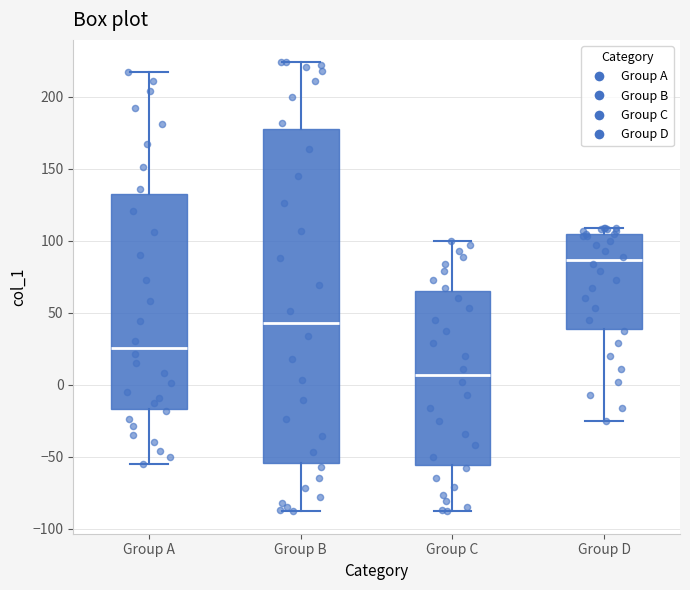

Reading left to right, transcribe this box plot: for each box, give where its median line is, the range the box spans, and where its two whiskers end, as read against the y-axis. The values are not printed on the chart, so give them approximately, as read against the axis.

Group A: median 25, box -15 to 130, whiskers -55 to 215
Group B: median 45, box -55 to 180, whiskers -90 to 225
Group C: median 5, box -55 to 65, whiskers -90 to 100
Group D: median 85, box 40 to 105, whiskers -25 to 110